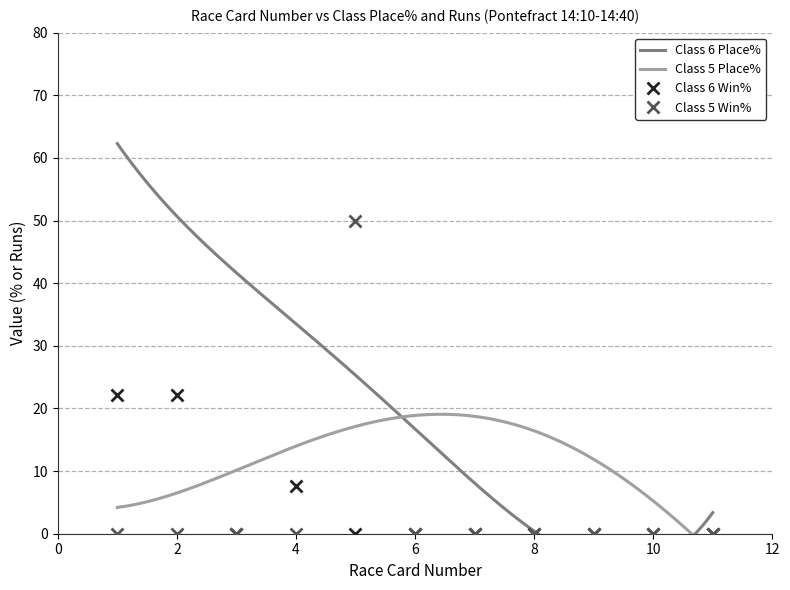

Is it true that Class 5 Win% equals 27.9 at 6?

False